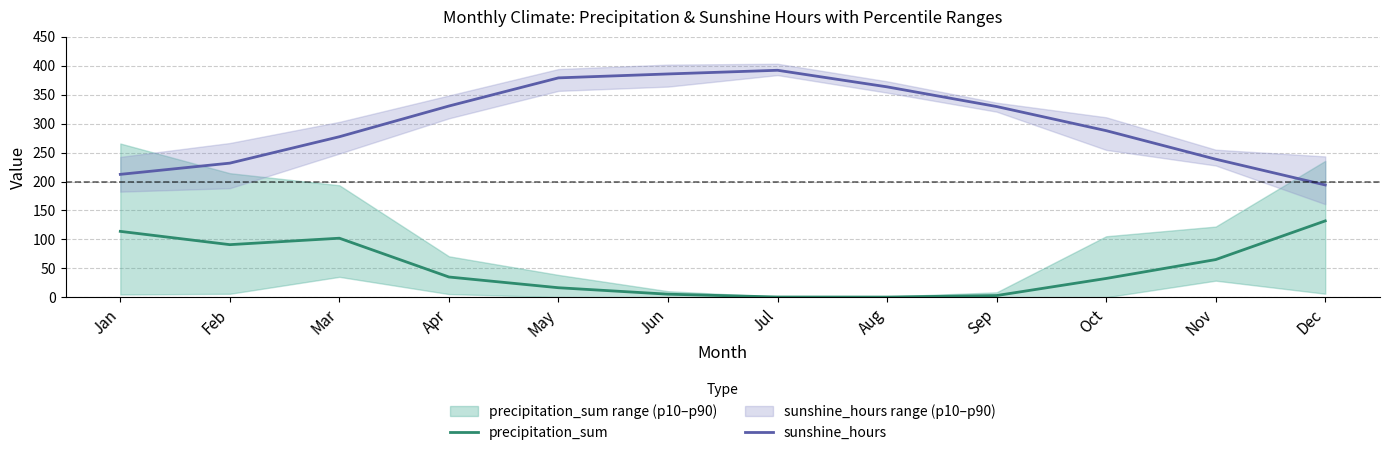

At which label does sunshine_hours reach its minimum?

Dec